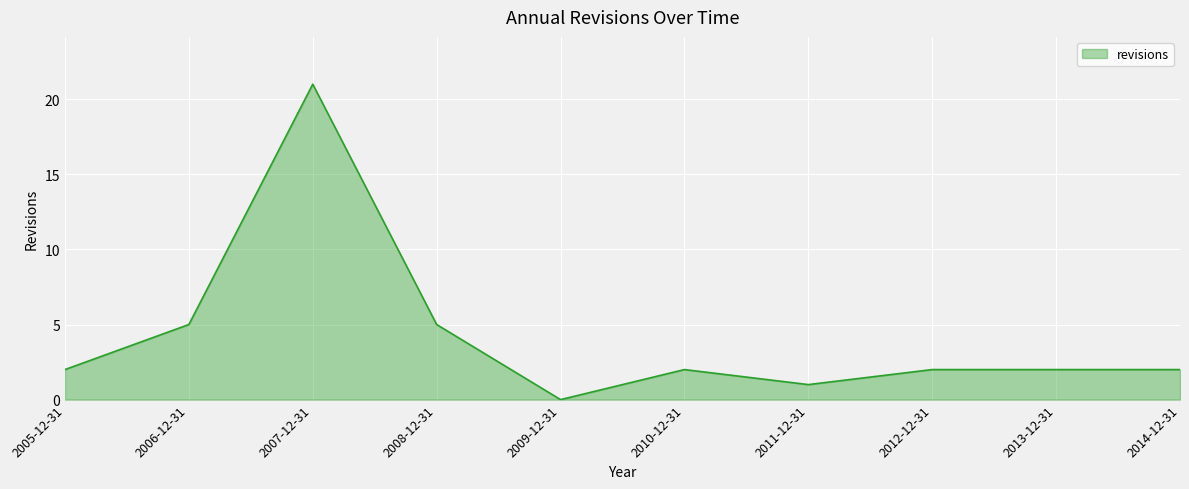

How many distinct data groups are displayed?

1